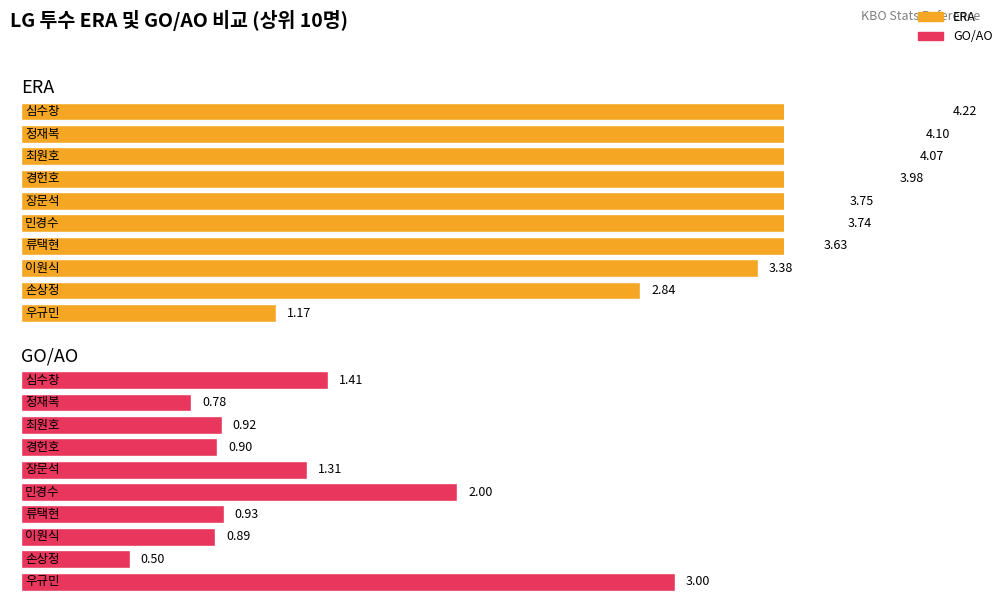

Does the chart contain stacked bars?

No